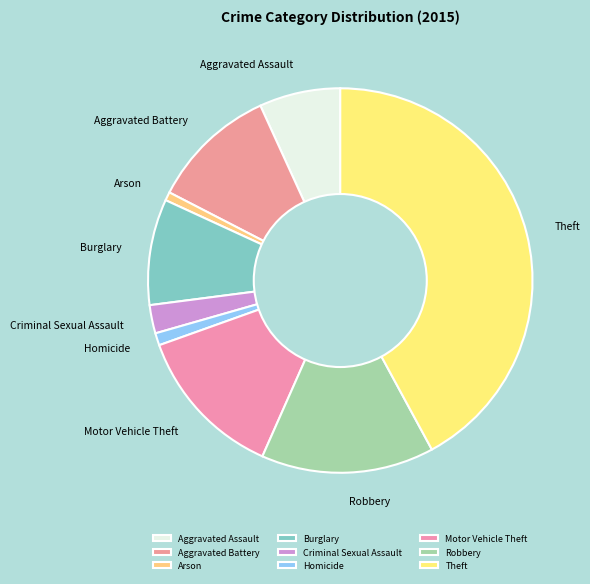

Does Robbery account for over 50% of the chart?

No